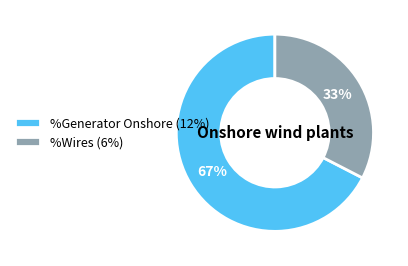

To the nearest percent, what is the combined percentage of %Generator Onshore (12%) and %Wires (6%)?

100%